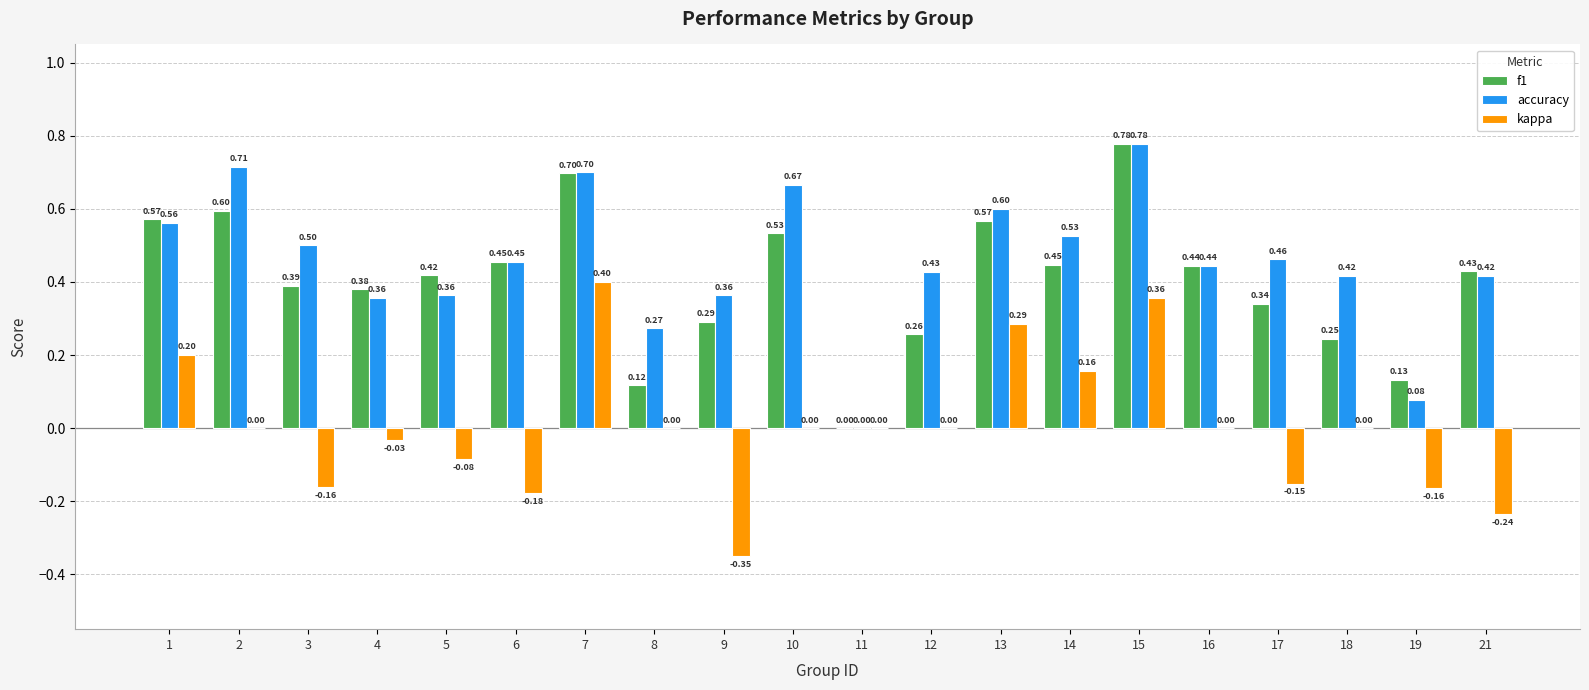

What is the sum of all f1 values?

8.1